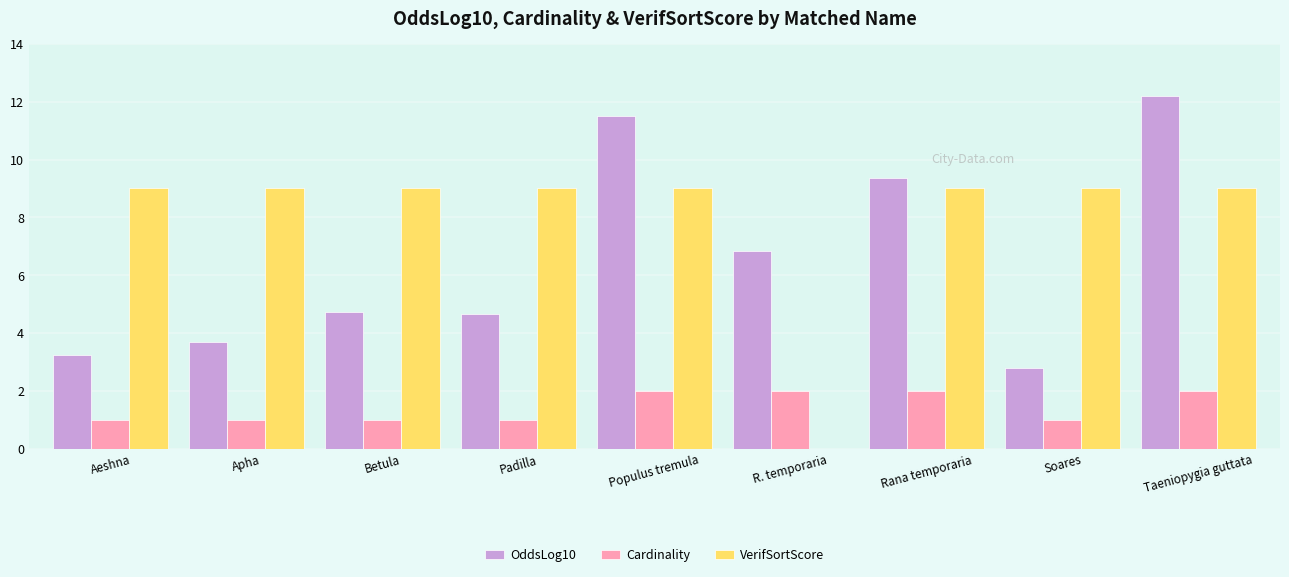

How many groups of bars are there?

9